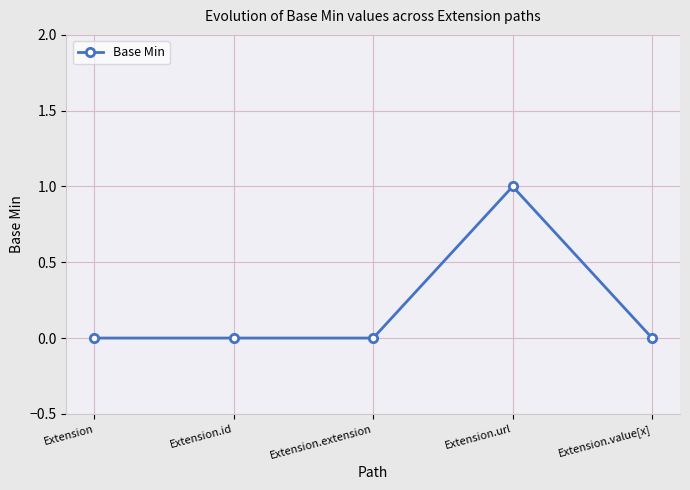

Is it true that the value at Extension is 1?

False